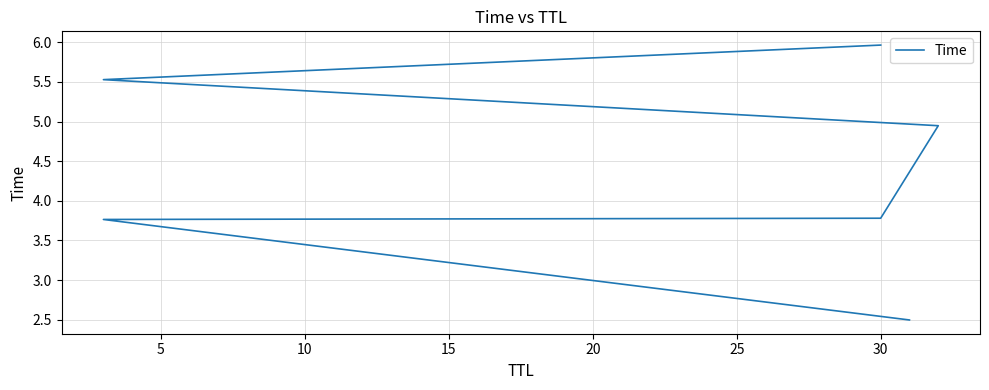

What is the difference between the values at 15 and 20?

0.6